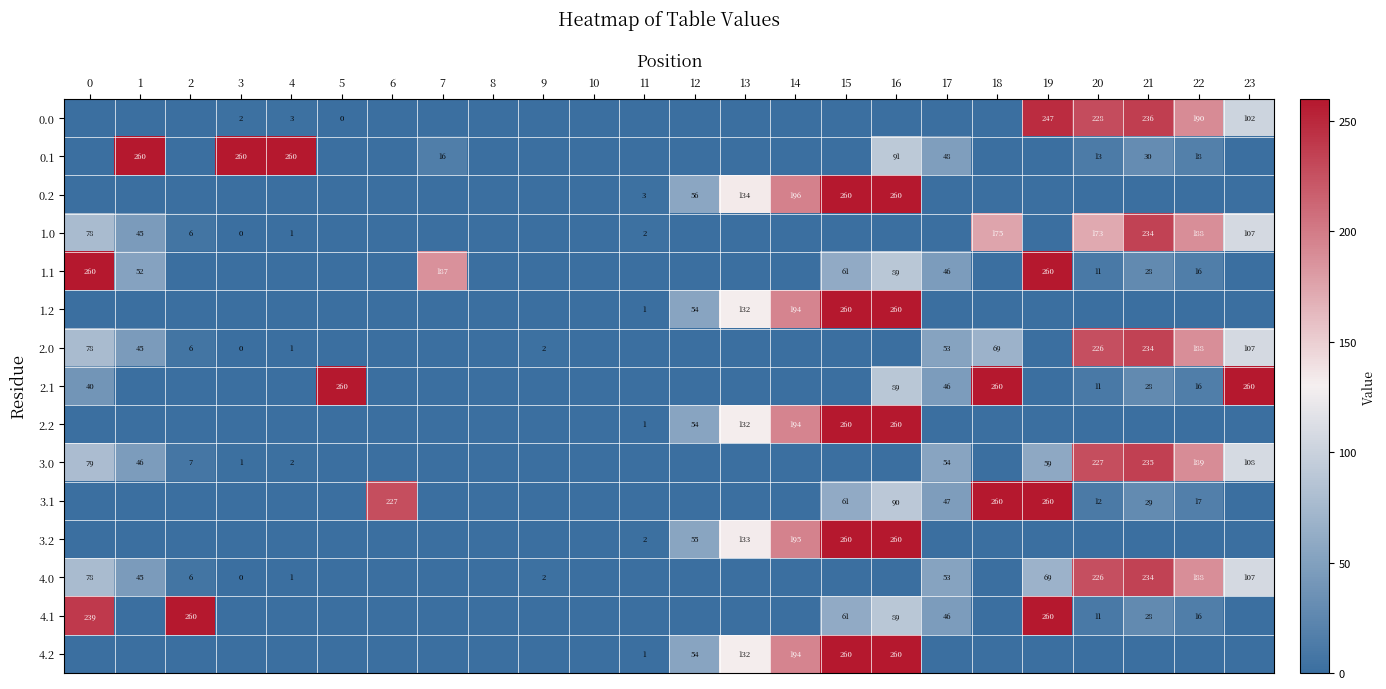

Is it true that 4.2 equals 54 at 12?

True